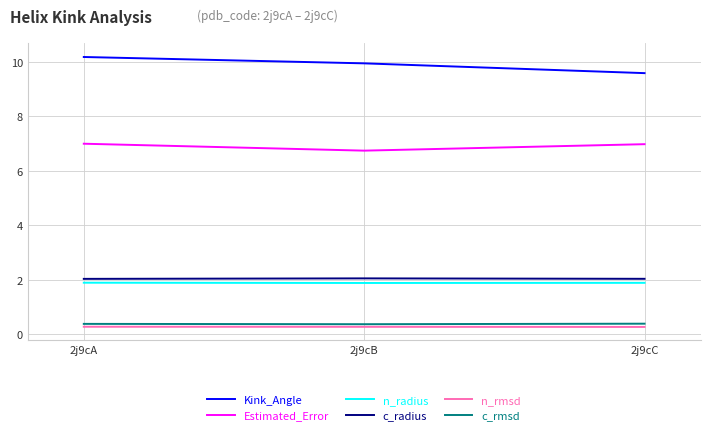

At 2j9cC, list the series in order from smallest to largest.

n_rmsd, c_rmsd, n_radius, c_radius, Estimated_Error, Kink_Angle